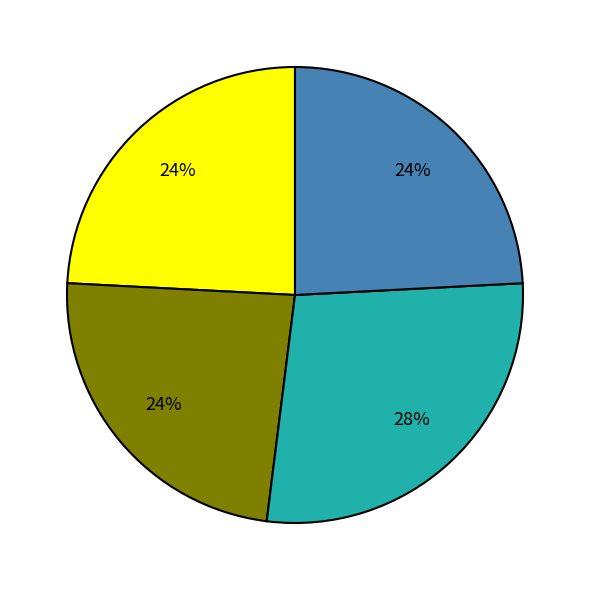

Does any single category account for the majority?

No